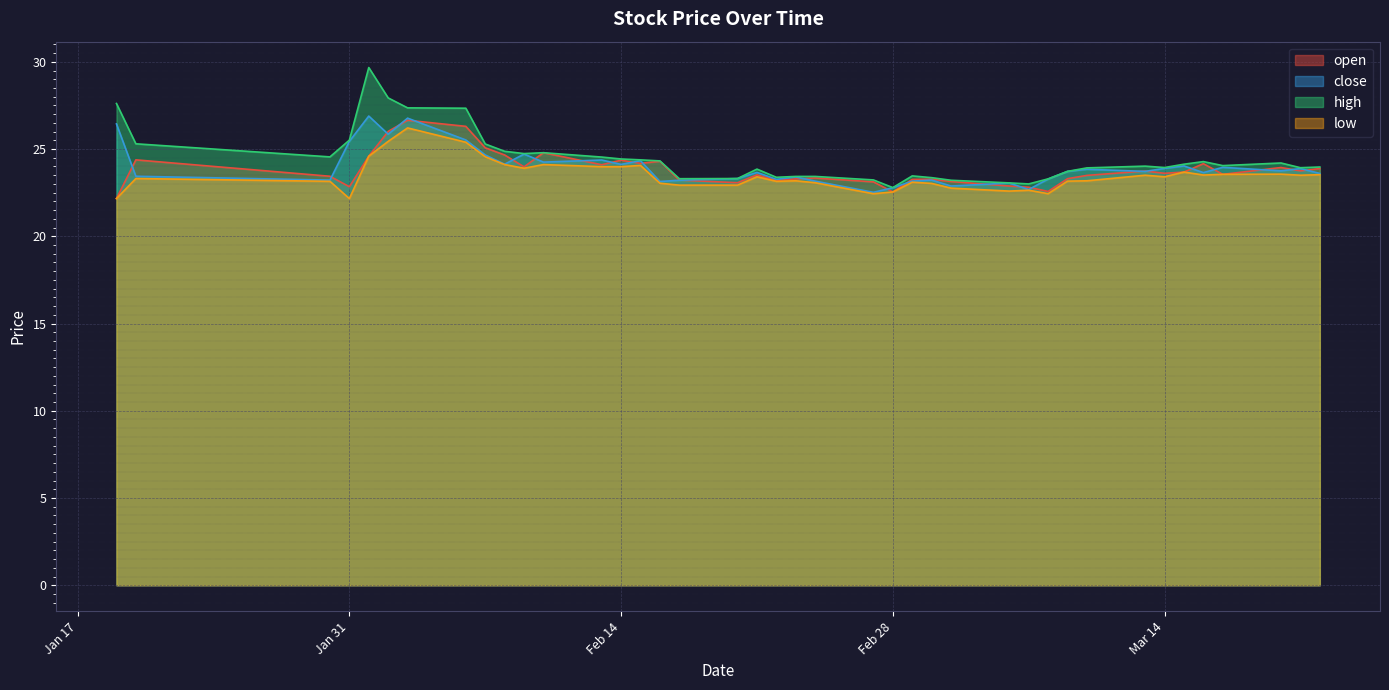

What is the total value across all series at Feb 28?

90.7